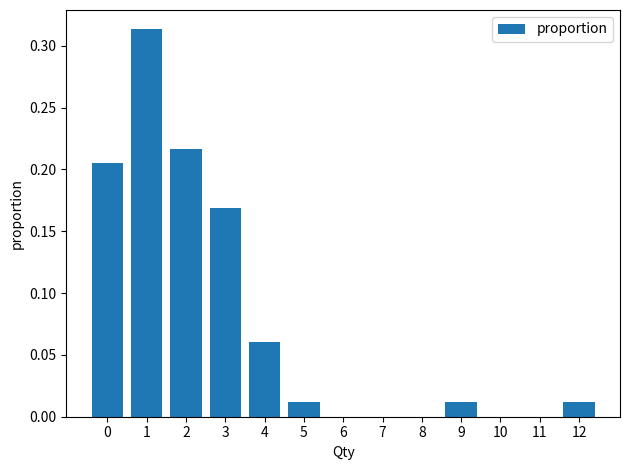

How tall is the bar that spans 2.5 to 3.5 on the x-axis? The values are not printed on the chart, so give them approximately, as read against the axis.

0.170